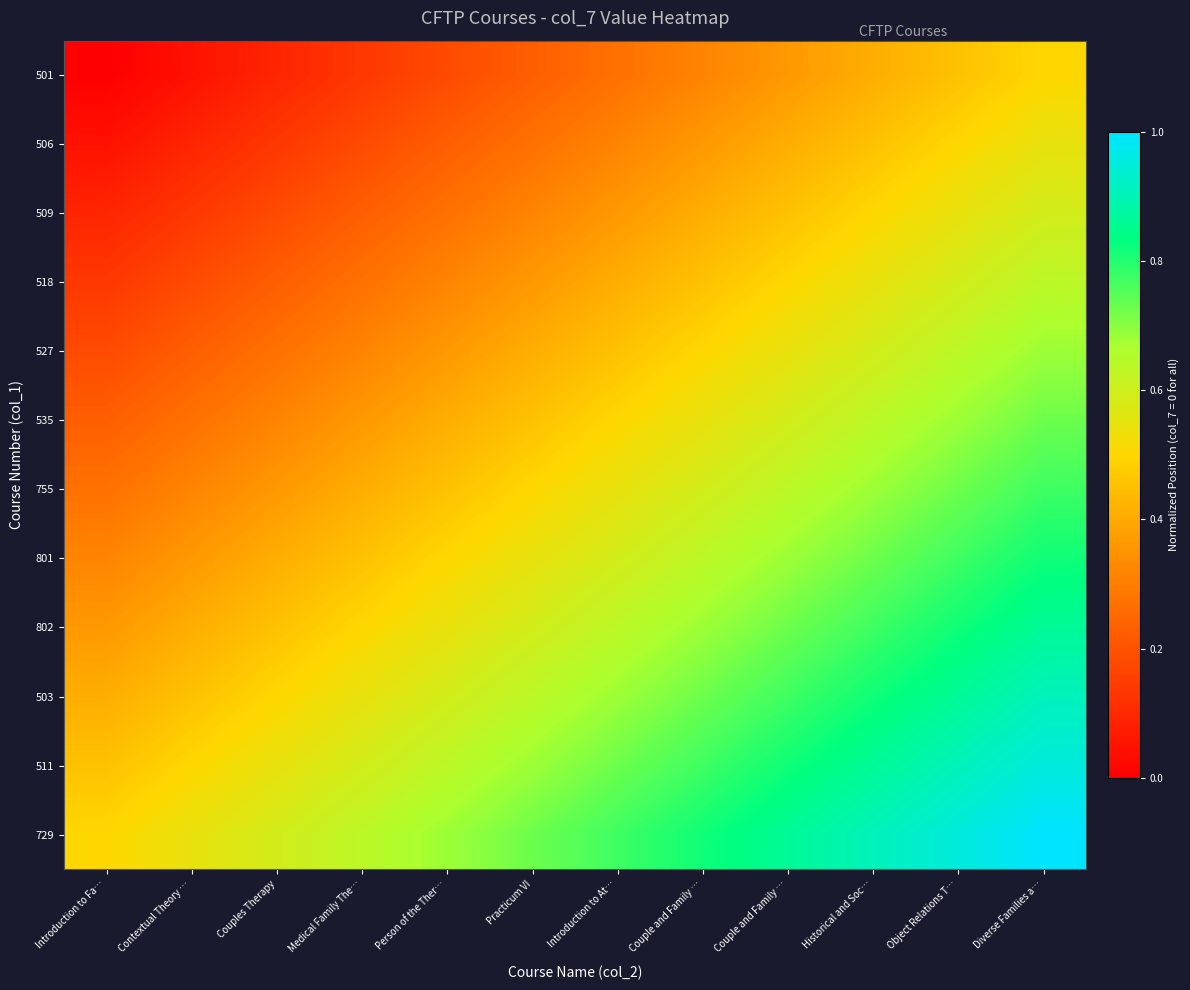

At which category is the sum across all series the highest?

Diverse Families a…